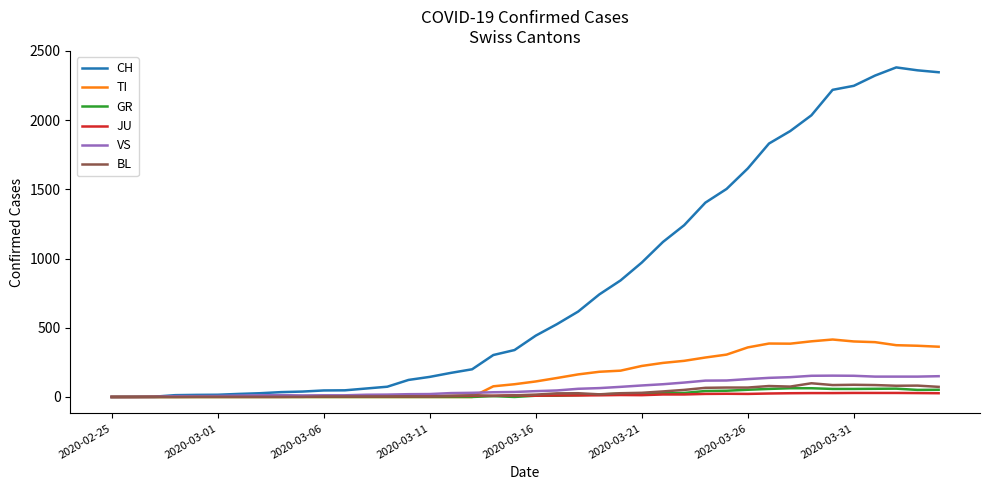

What is the greatest value displayed?

2381